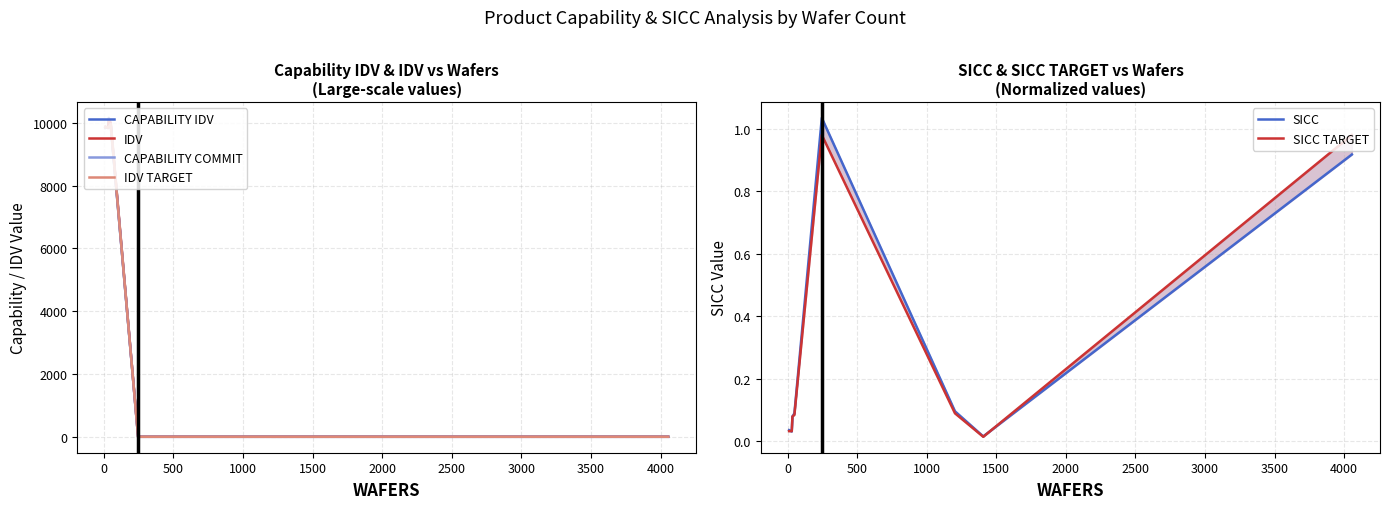

How many interior local peaks does the SICC TARGET series have?

1